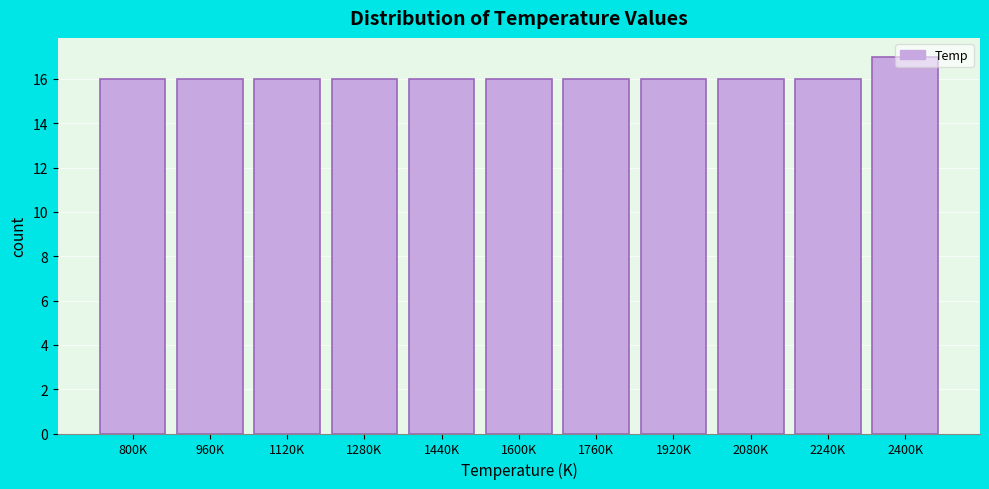

What is the smallest value displayed?

16